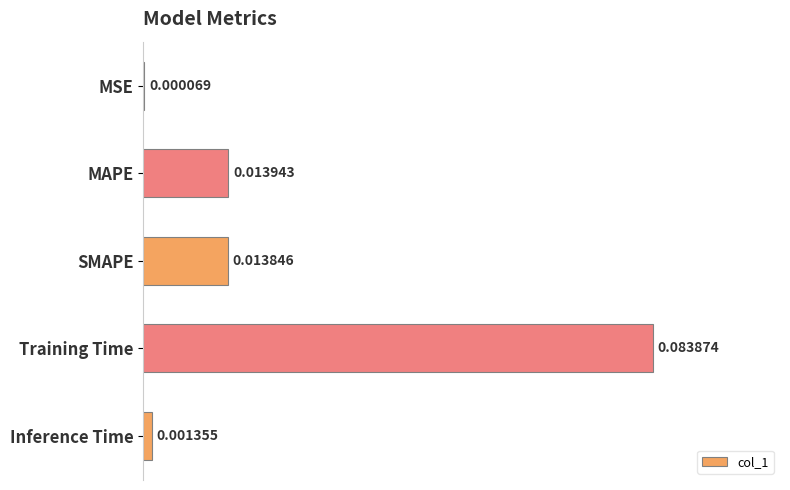

How many distinct data groups are displayed?

1